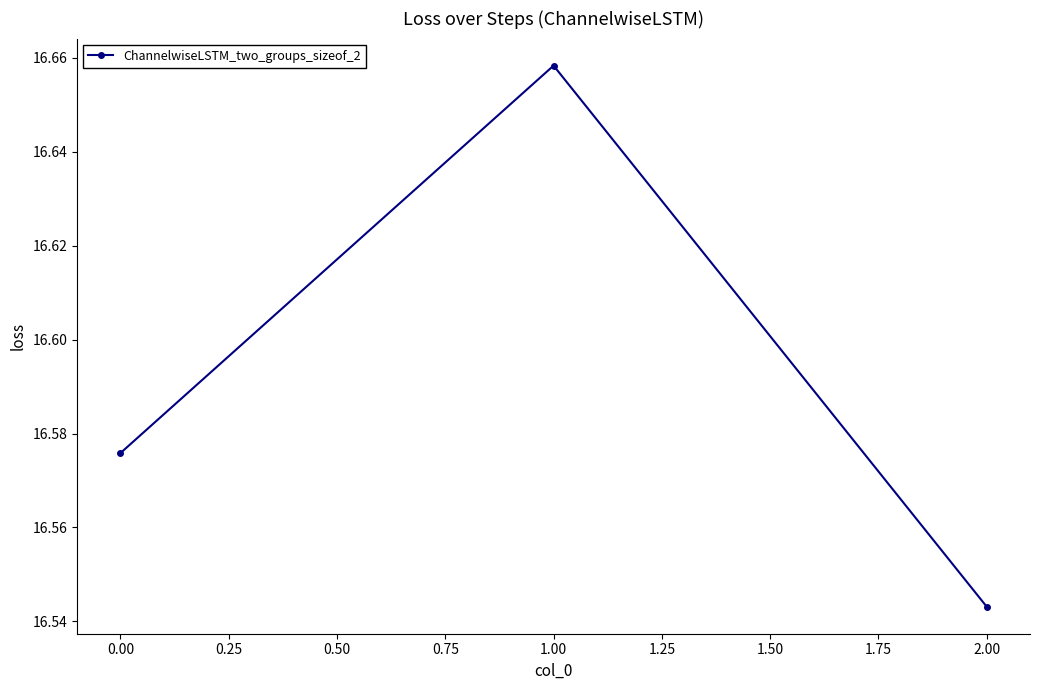

List the labels in order of value, smallest first.

2.00, 0.00, 1.00